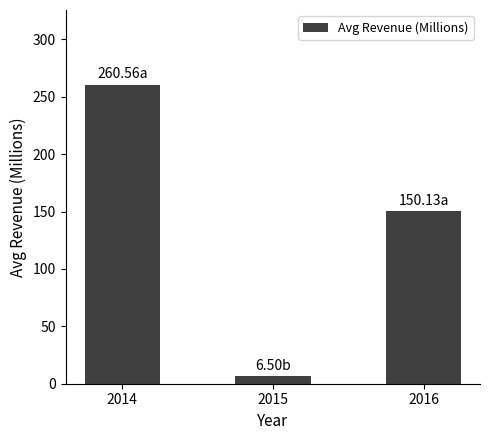

Reading right to left, extract all data points from this chart.

150.1	6.5	260.6